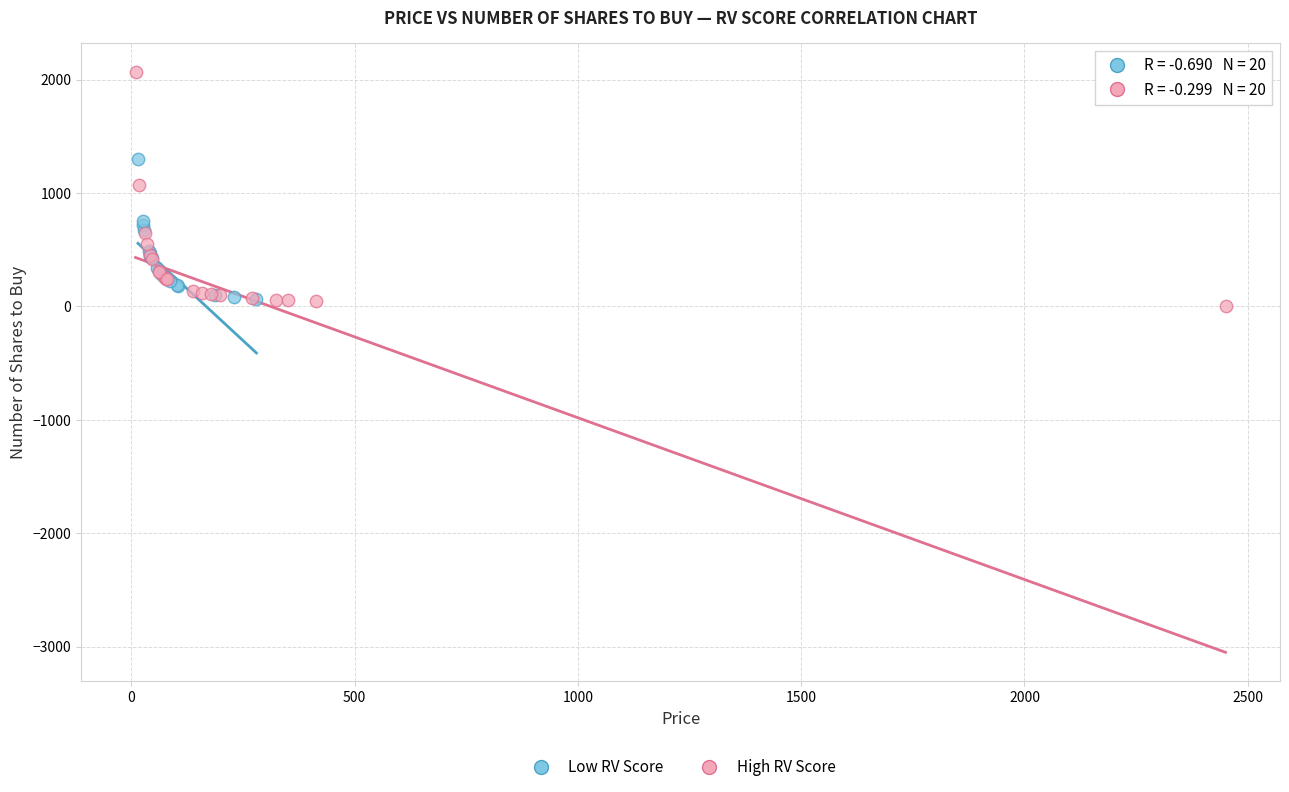

Which series reaches the maximum Y coordinate?

High RV Score